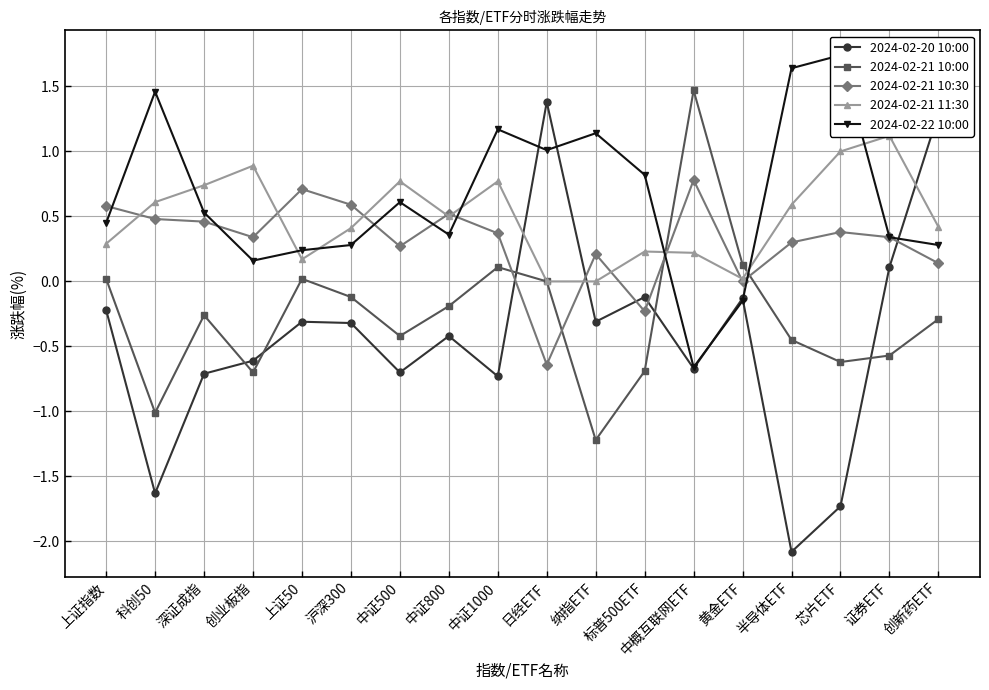

Which has a higher value, 标普500ETF or 创业板指?

标普500ETF